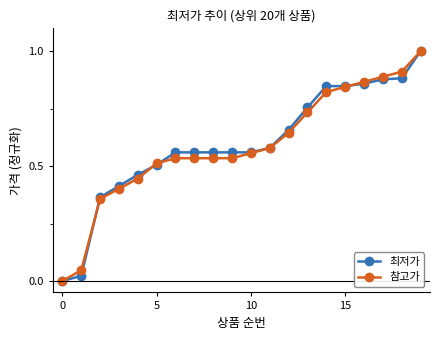

What is the maximum value for 최저가?

1.0